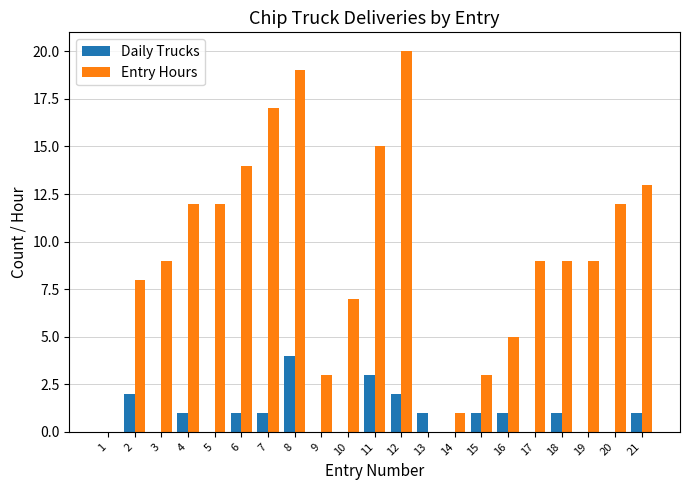

True or false: Daily Trucks has a value of 1 at 21.

True